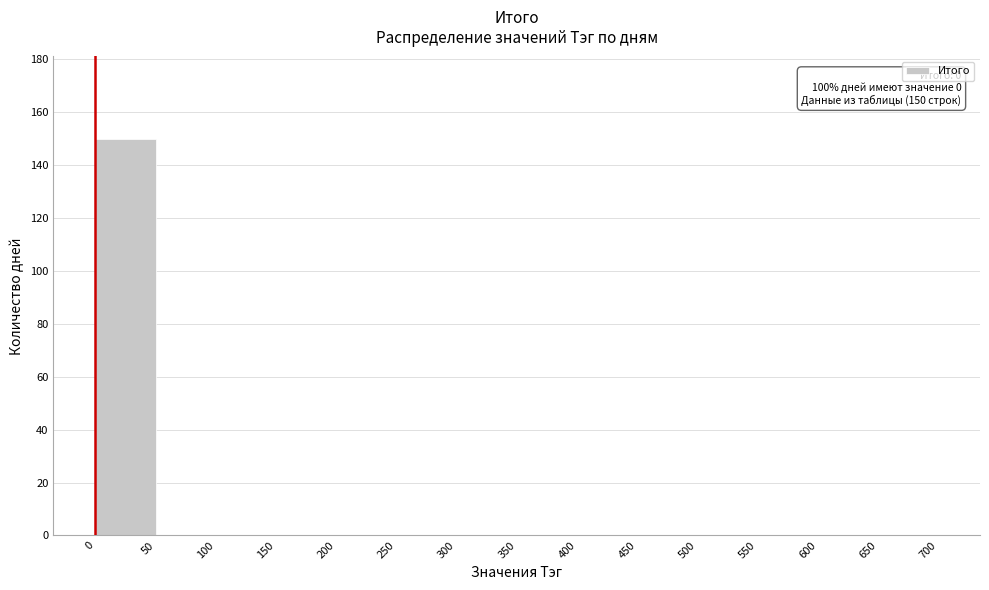

Over which range of the x-axis is the bar tallest?

0 to 50